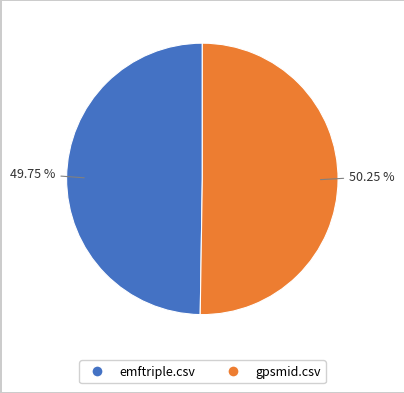

Is there a majority slice in this chart?

Yes